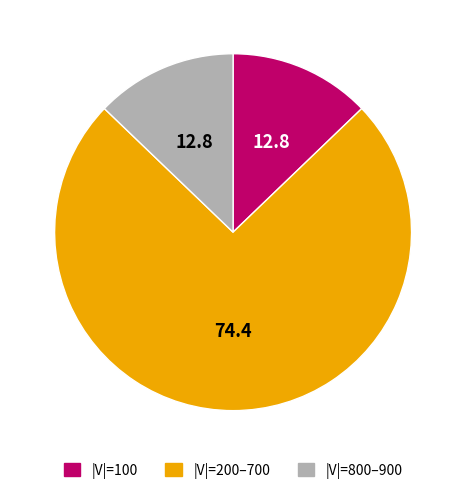

Is there a majority slice in this chart?

Yes